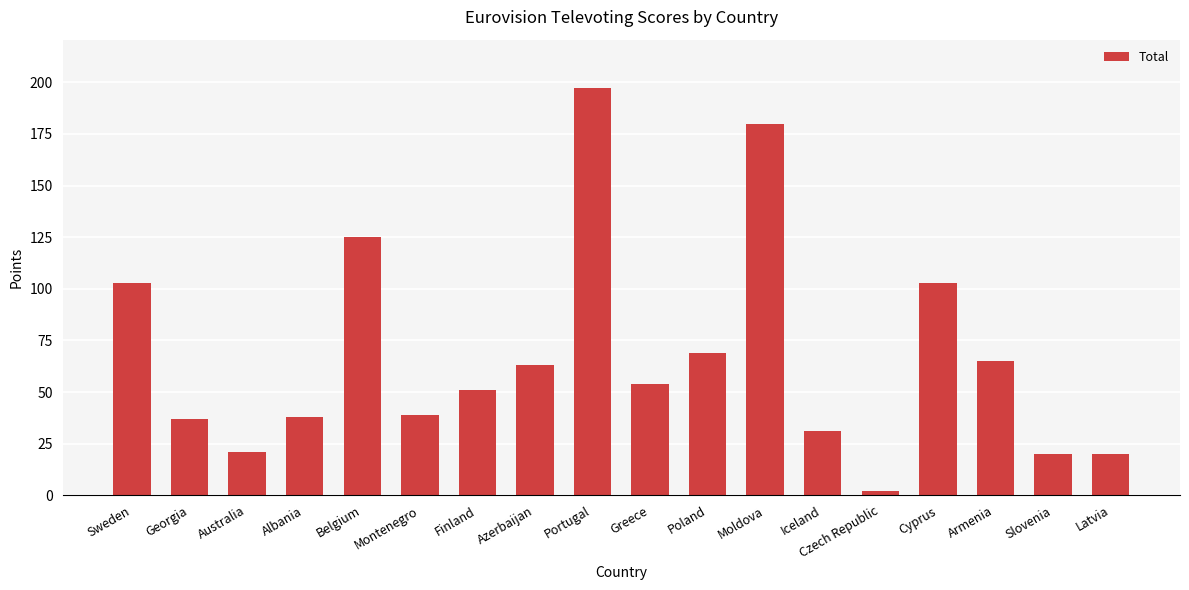

Which category has the lowest value across all series?

Czech Republic